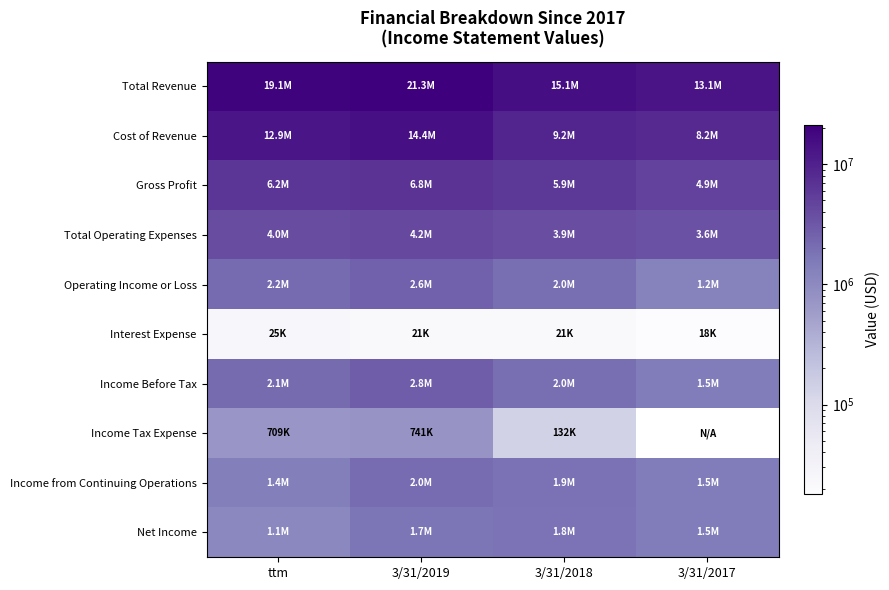

The value of Net Income at ttm is 1060000.0. True or false?

True